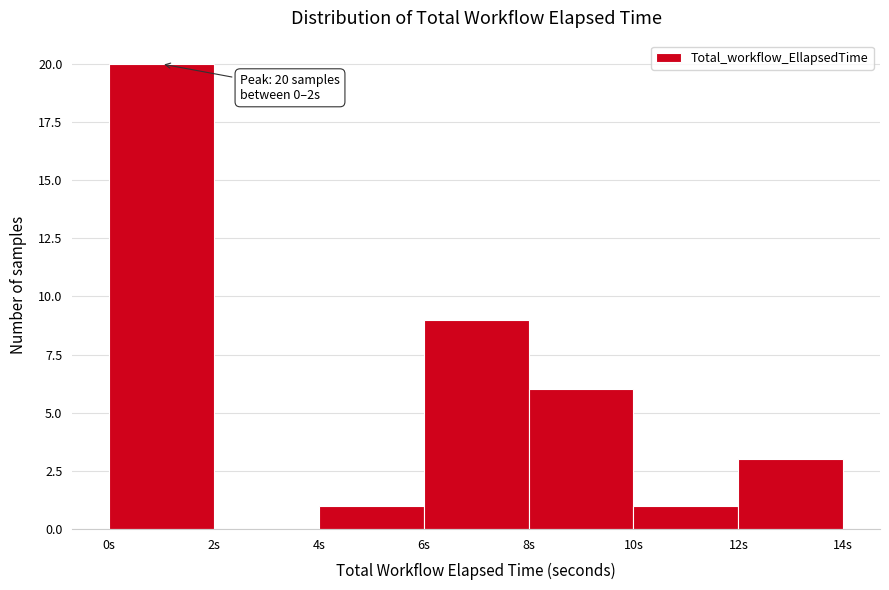

Which range on the x-axis has the tallest bar?

0 to 2